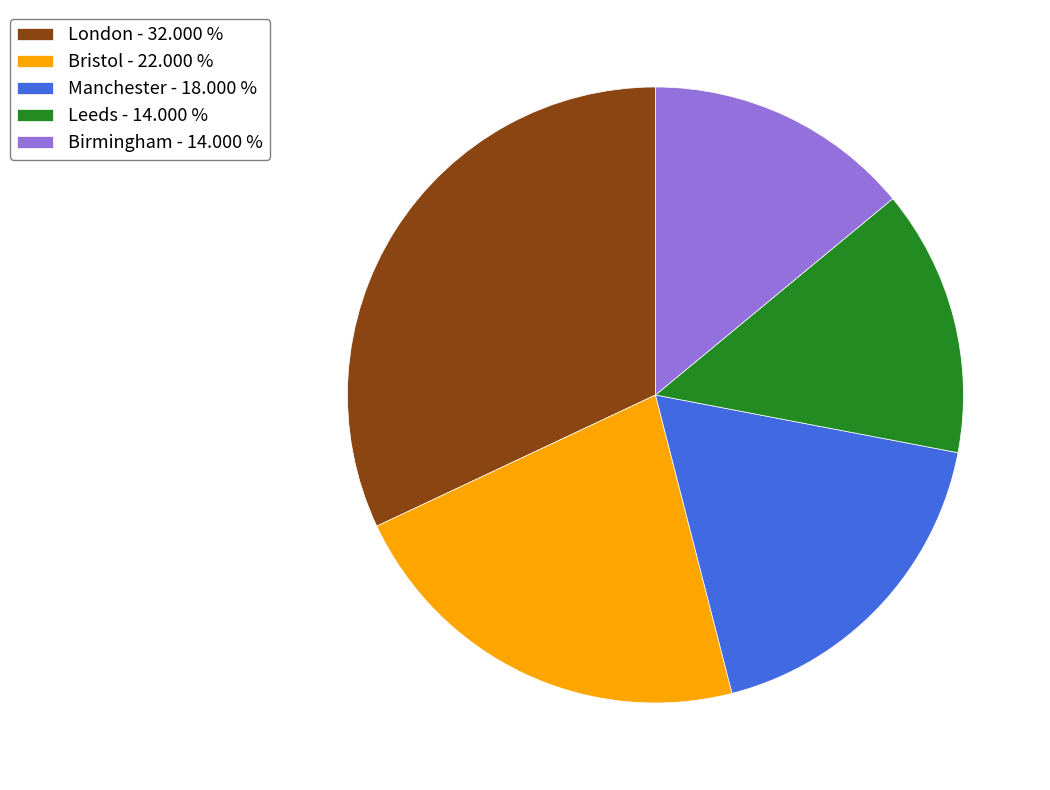

Does any single category account for the majority?

No